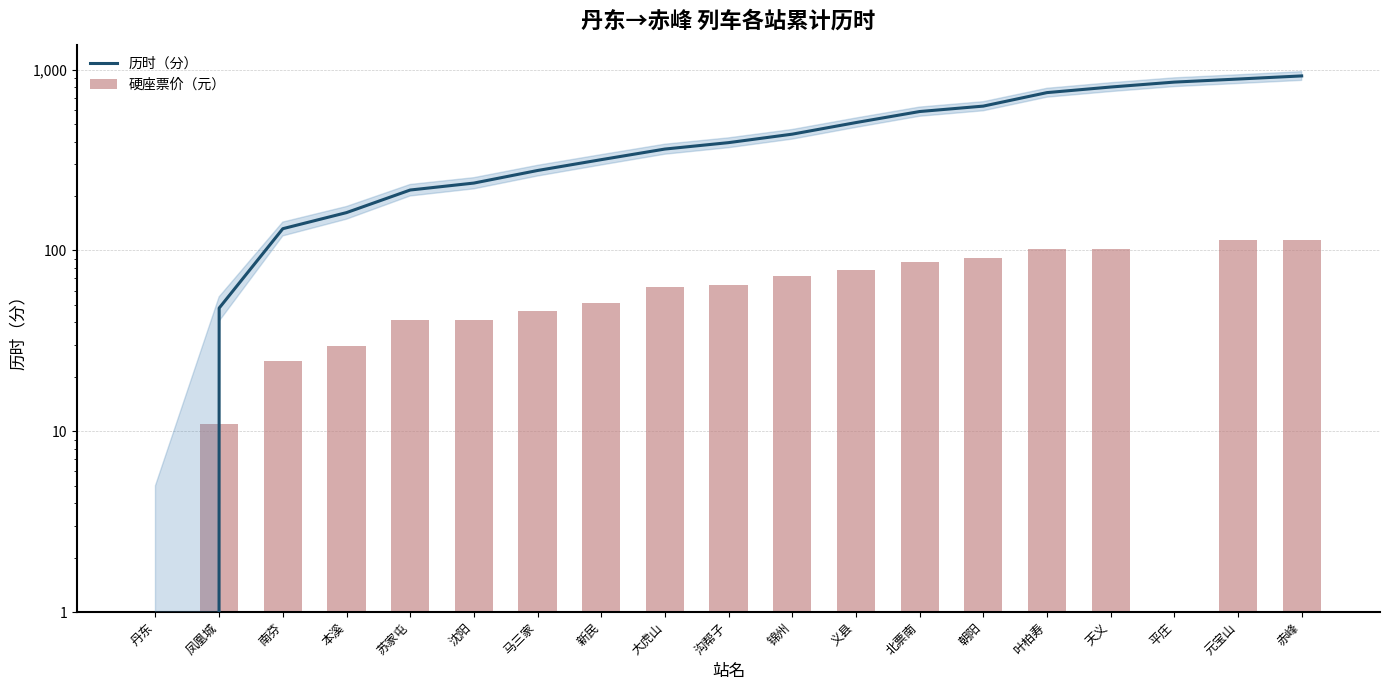

At which label does 硬座票价（元） reach its peak?

元宝山